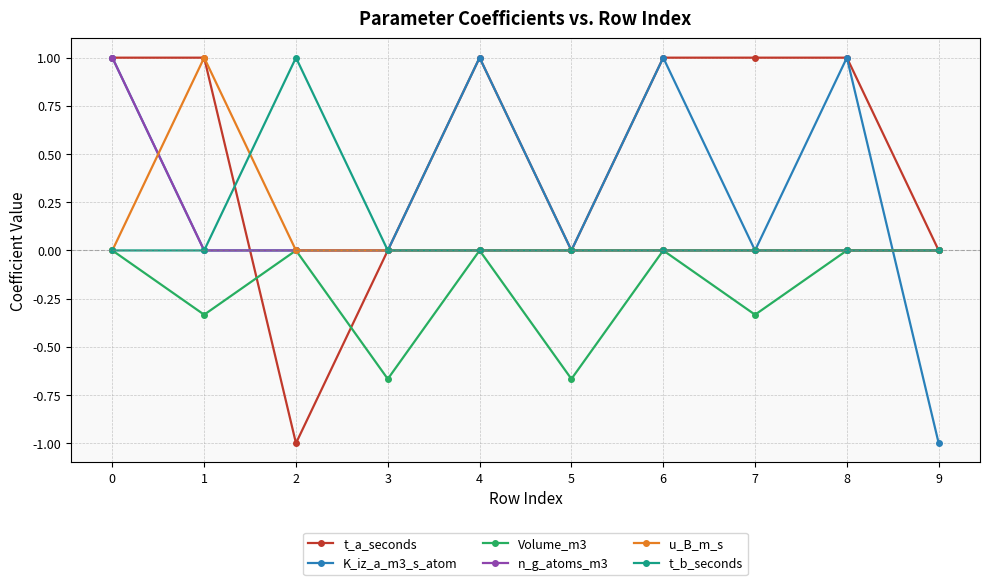

What is the value of the t_b_seconds point at the 3rd from the left?

1.0